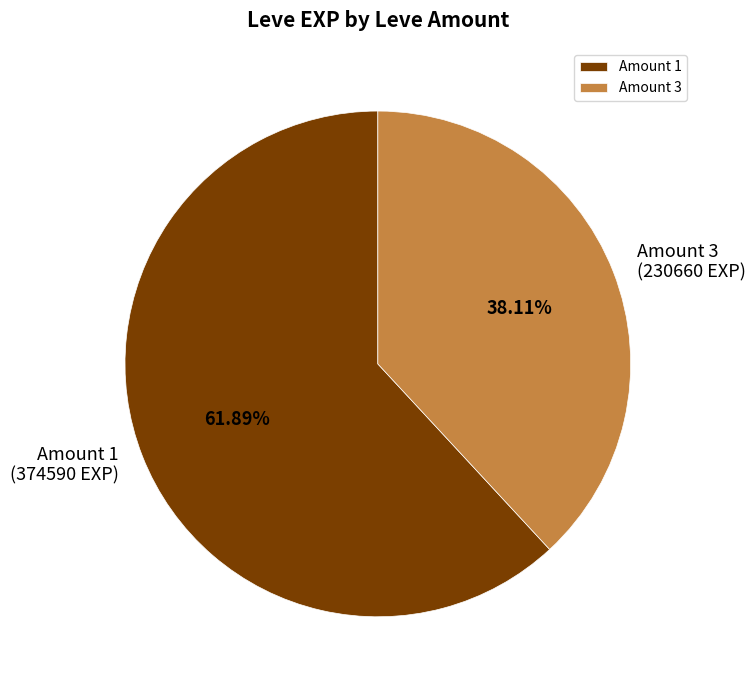

Which has a higher value, Amount 3 or Amount 1?

Amount 1